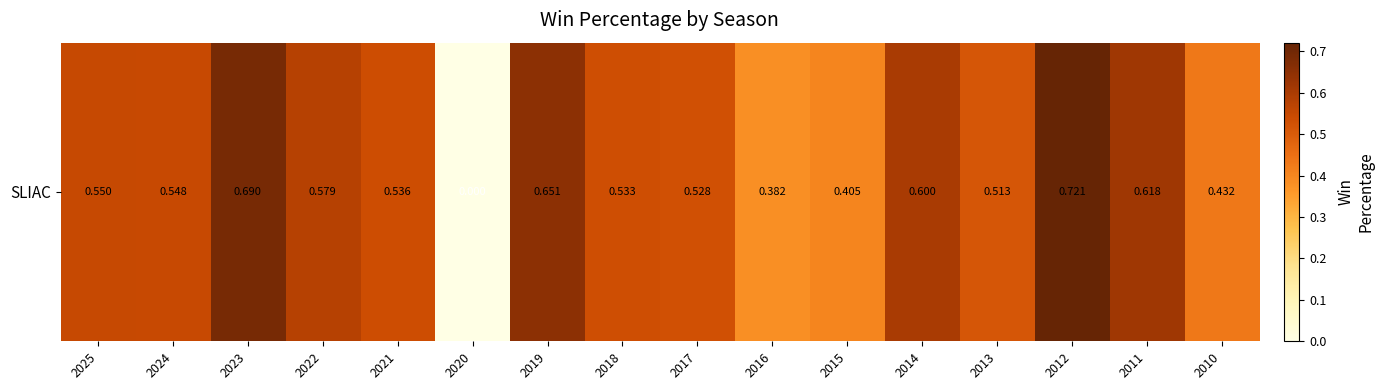

What is the difference between the maximum and minimum values?

0.7